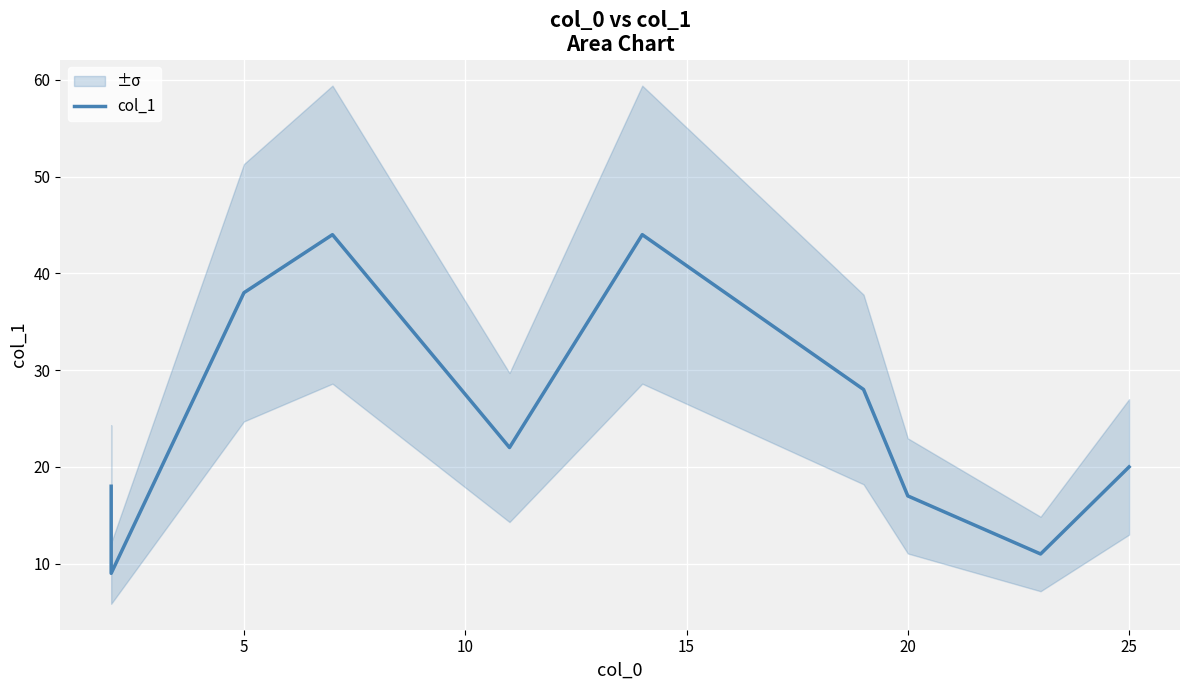

The value at 8 is 2. True or false?

False